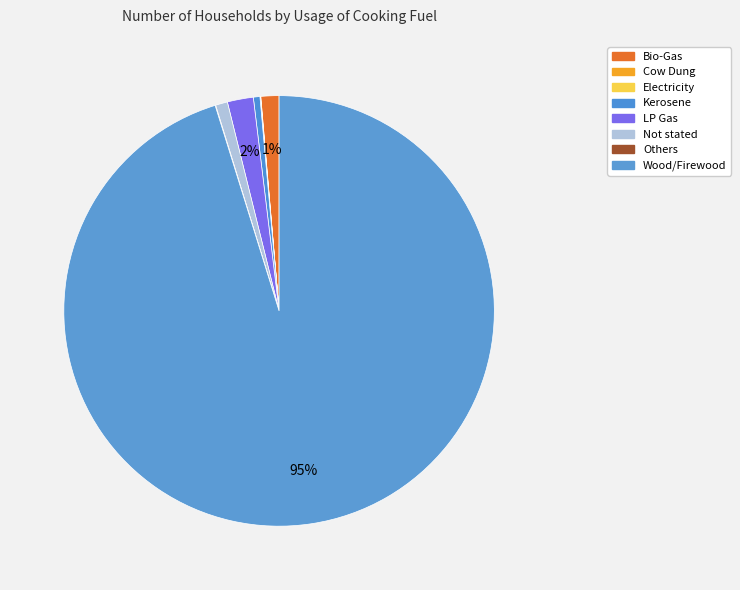

What percentage do Kerosene and Electricity together represent?

0.5%